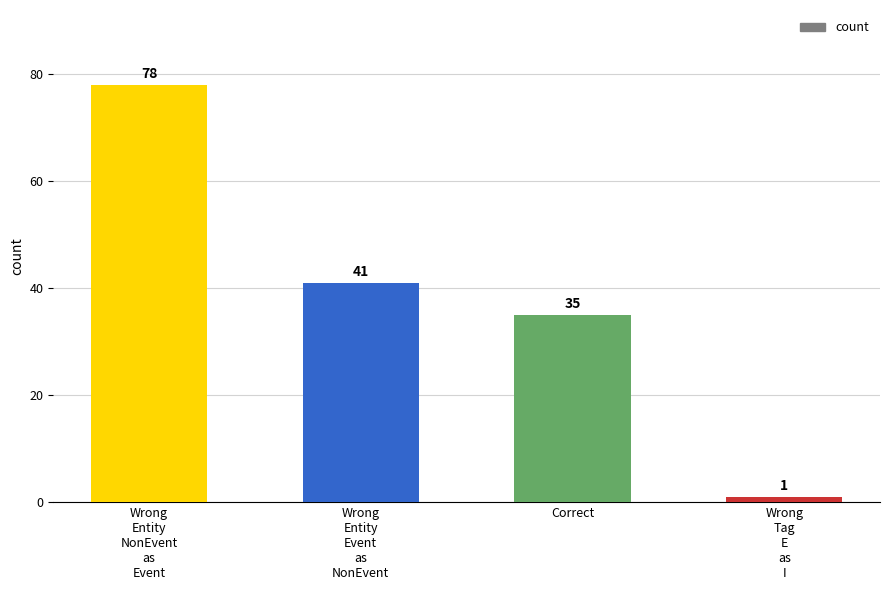

List the labels in order of value, largest first.

Wrong
Entity
NonEvent
as
Event, Wrong
Entity
Event
as
NonEvent, Correct, Wrong
Tag
E
as
I